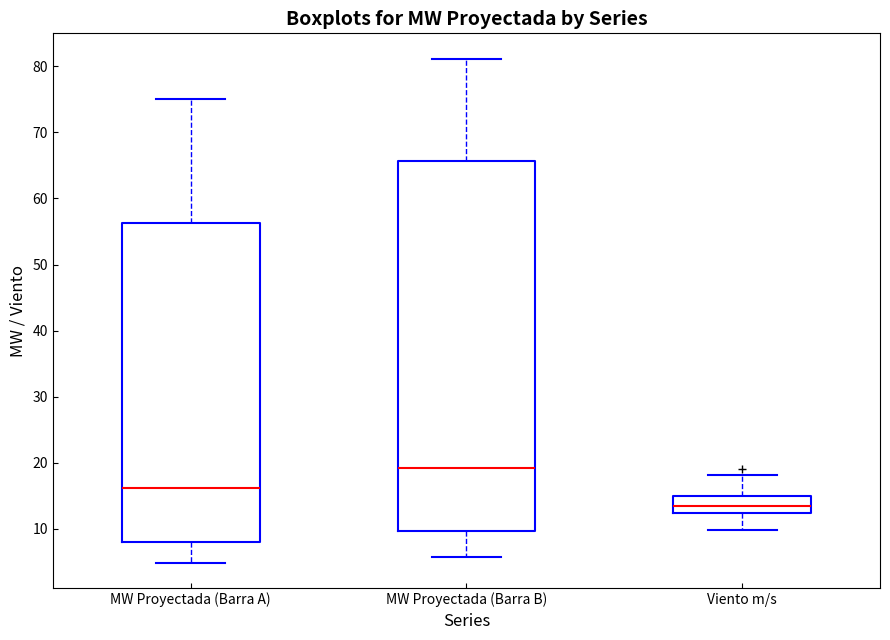

Which box is the tallest, from its lower edge to its upper edge?

MW Proyectada (Barra B)